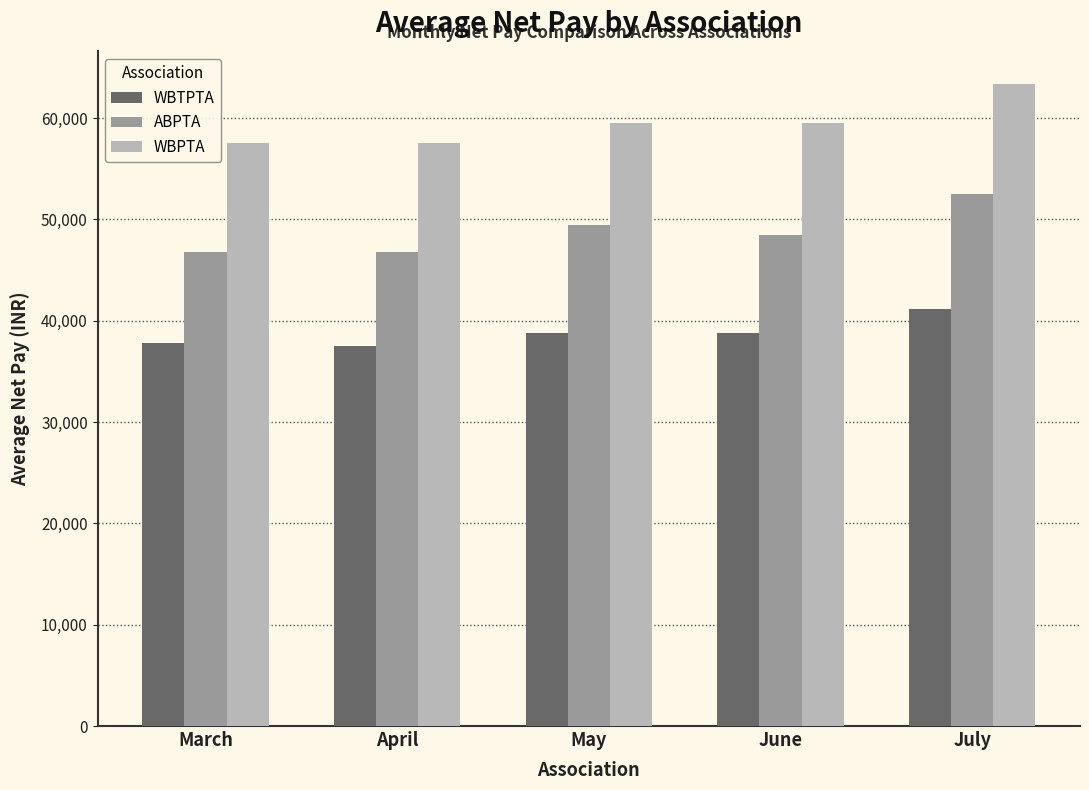

Reading left to right, what are all the values shown in this chart?

WBTPTA: 37818	37508	38792	38792	41112
ABPTA: 46761	46761	49422	48430	52541
WBPTA: 57517	57517	59511	59511	63395